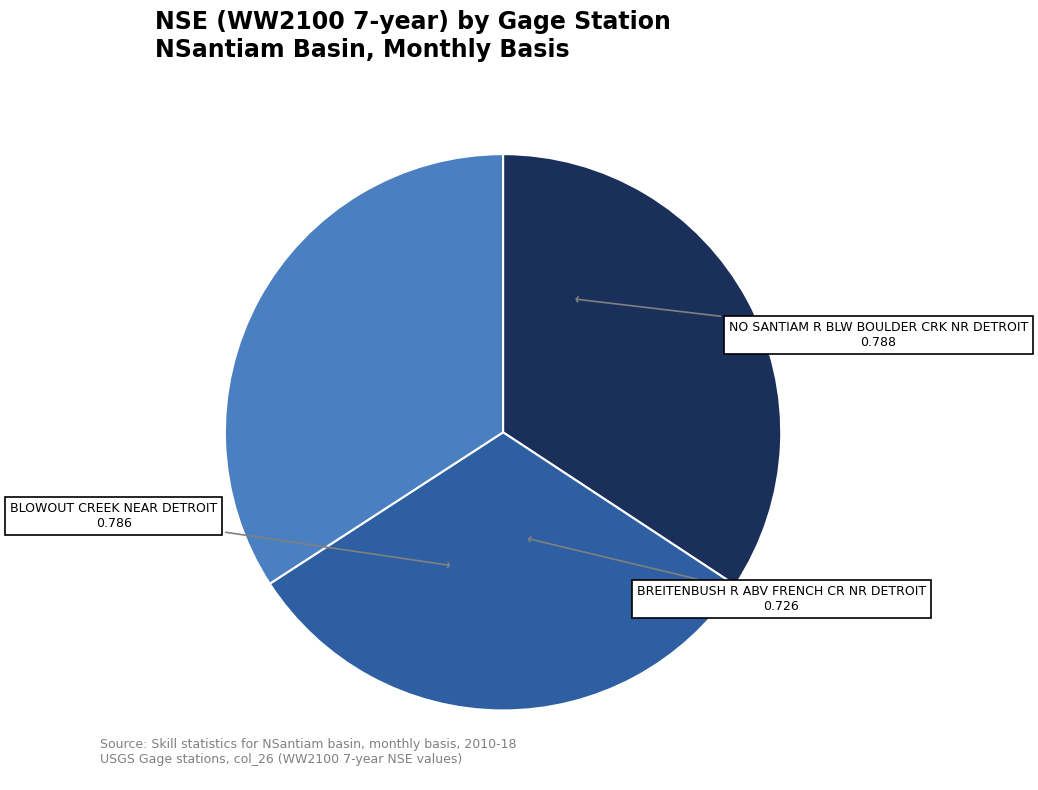

Which slice is the smallest?

BREITENBUSH R ABV FRENCH CR NR DETROIT